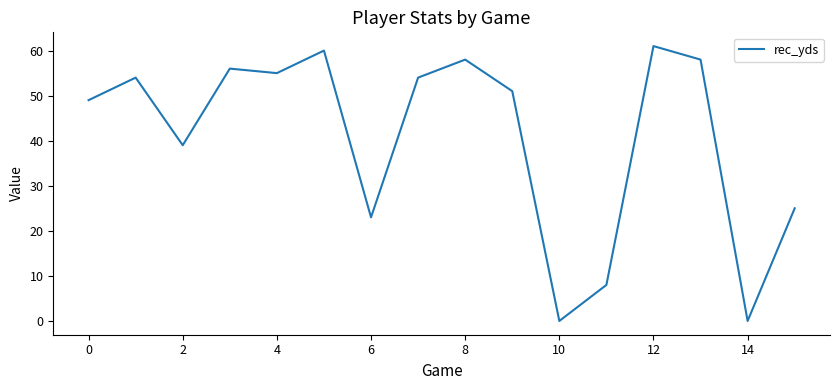

What is the difference between the maximum and minimum values?

61